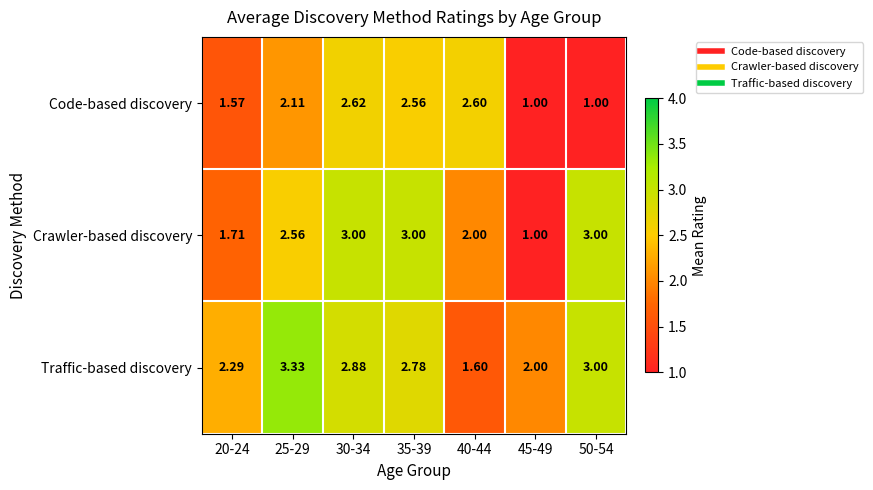

How many values in the Code-based discovery series are below 2?

3